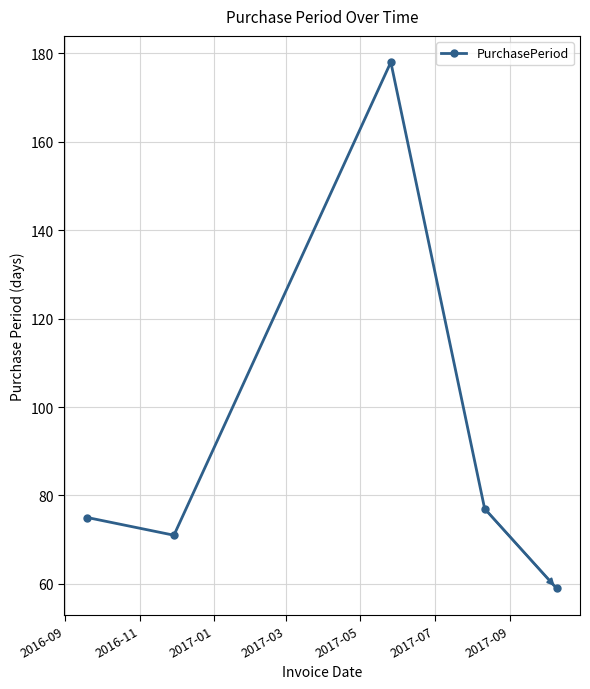

How many points are higher than both their immediate neighbors (excluding endpoints)?

1